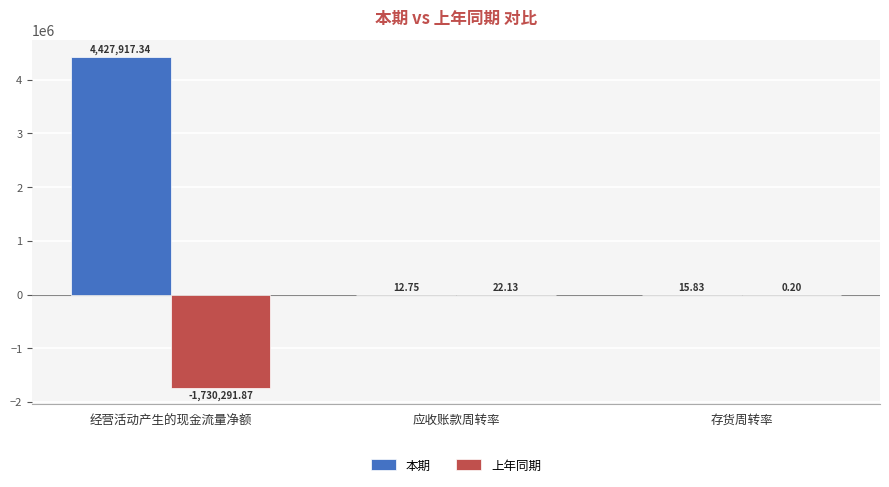

Reading left to right, transcribe all the data shown in this chart.

本期: 经营活动产生的现金流量净额=4427917.3	应收账款周转率=12.8	存货周转率=15.8
上年同期: 经营活动产生的现金流量净额=-1730291.9	应收账款周转率=22.1	存货周转率=0.2